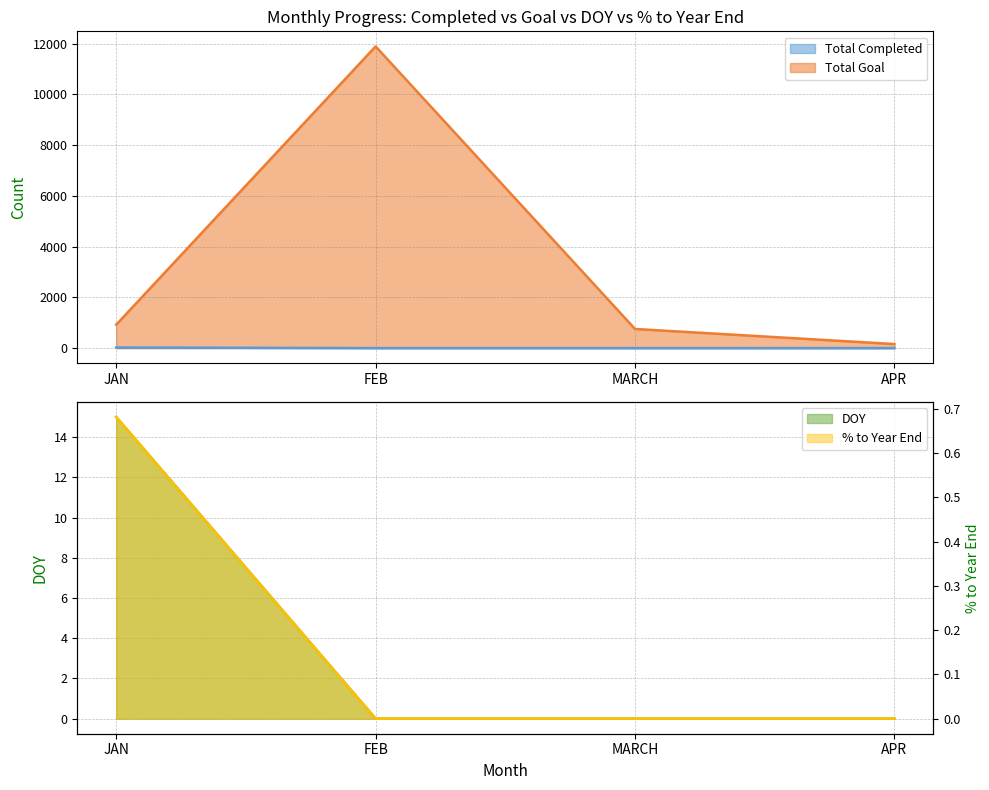

What is the difference between the maximum and second lowest values in the Total Goal series?

11135